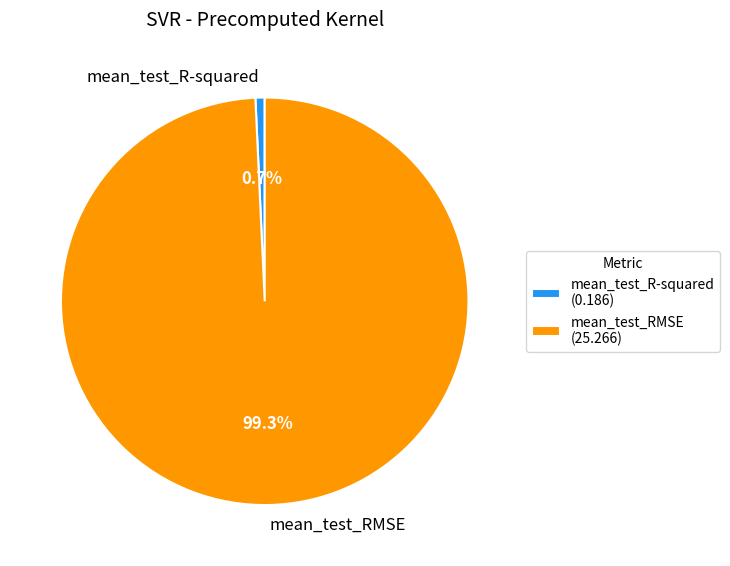

Rank the categories by value from lowest to highest.

mean_test_R-squared, mean_test_RMSE